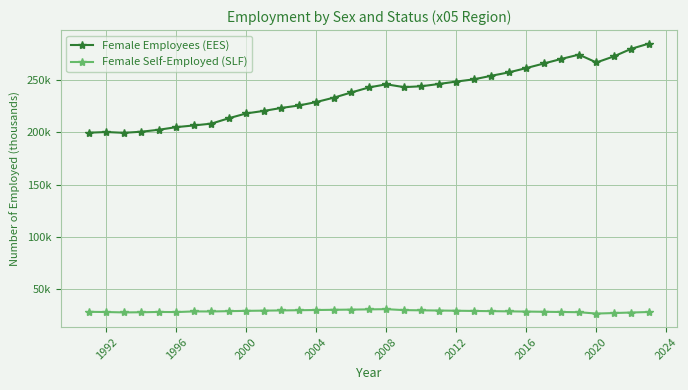

What are all the series names shown in the legend?

Female Employees (EES), Female Self-Employed (SLF)